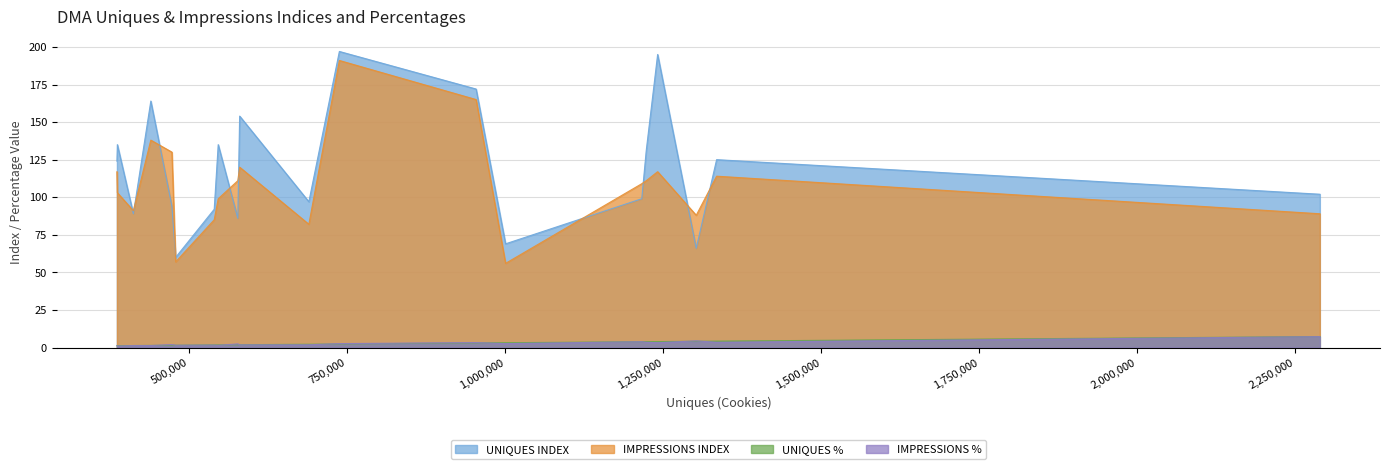

True or false: UNIQUES % and UNIQUES INDEX cross at least once.

False